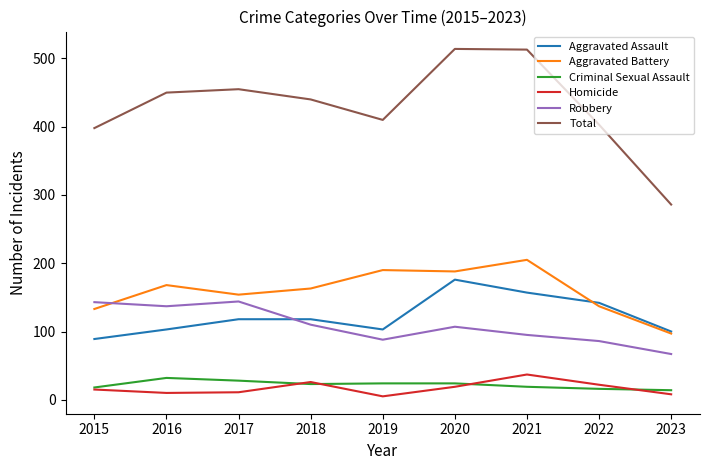

Which series has the largest total across all categories?

Total